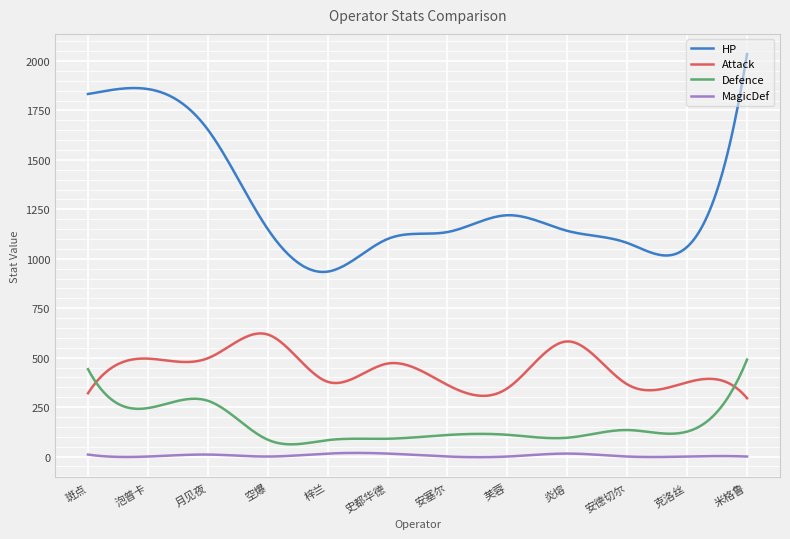

What is the minimum value for Defence?

61.6